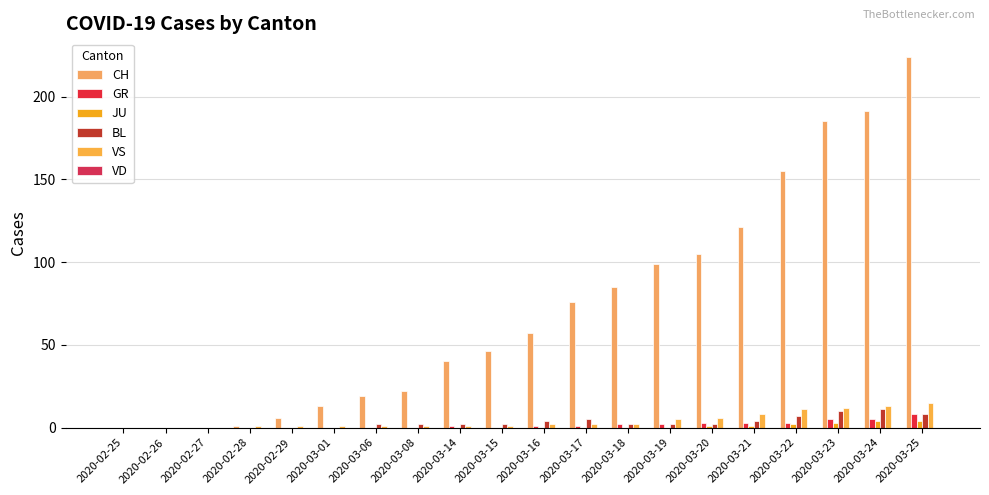

What is the total value across all series at 2020-03-14?

44